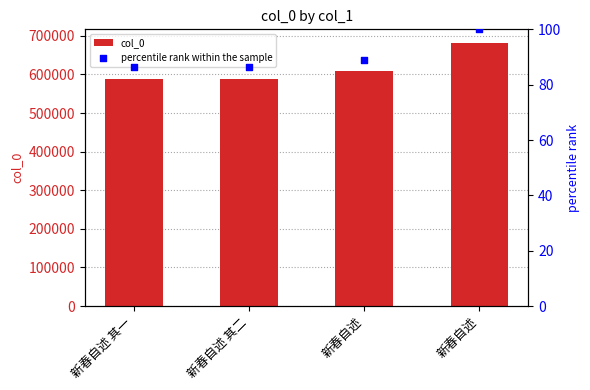

Which series reaches the minimum Y coordinate?

percentile rank within the sample